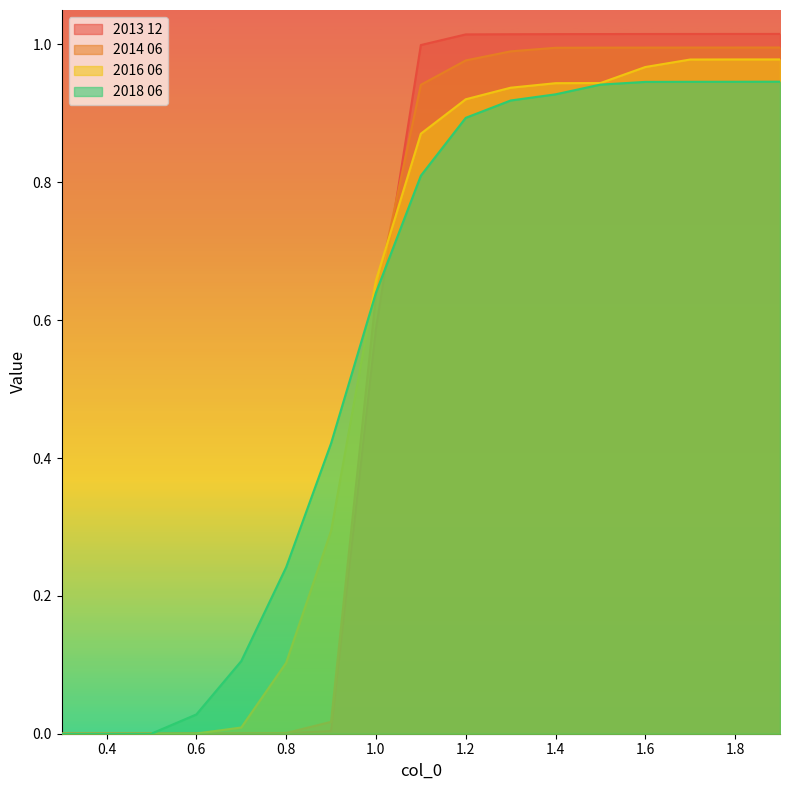

At which category does the chart reach its minimum across all series?

0.3